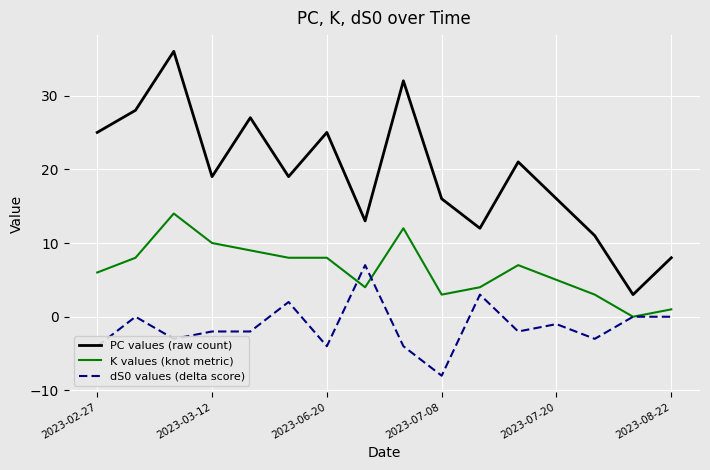

True or false: dS0 values (delta score) and PC values (raw count) intersect in this chart.

False